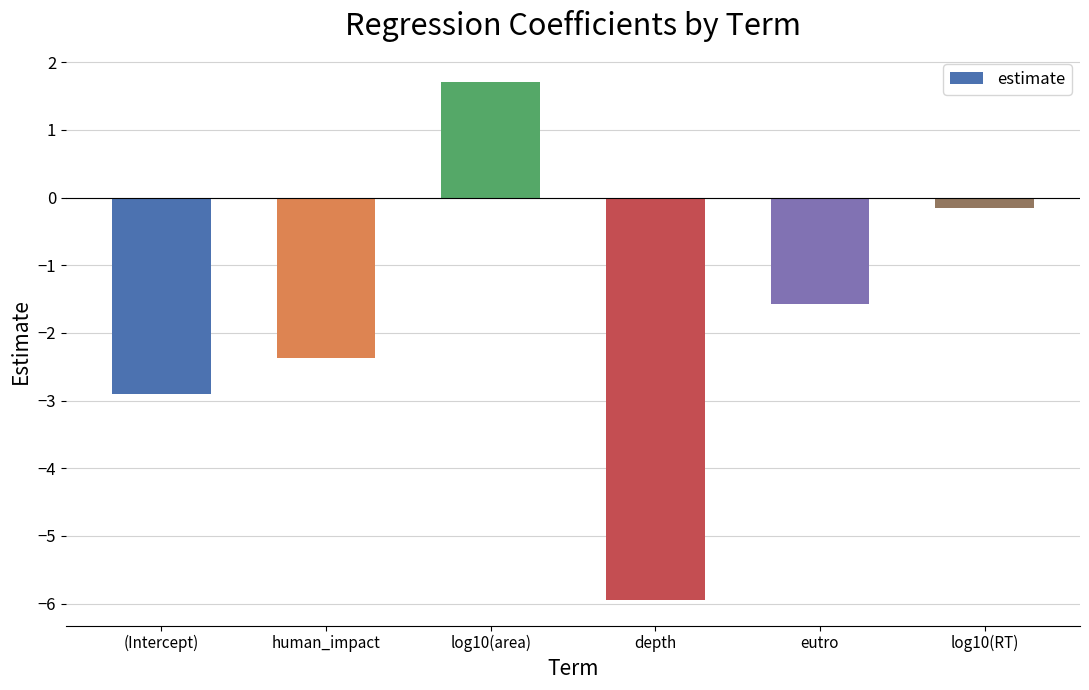

True or false: the data shows -5.9 at depth.

True